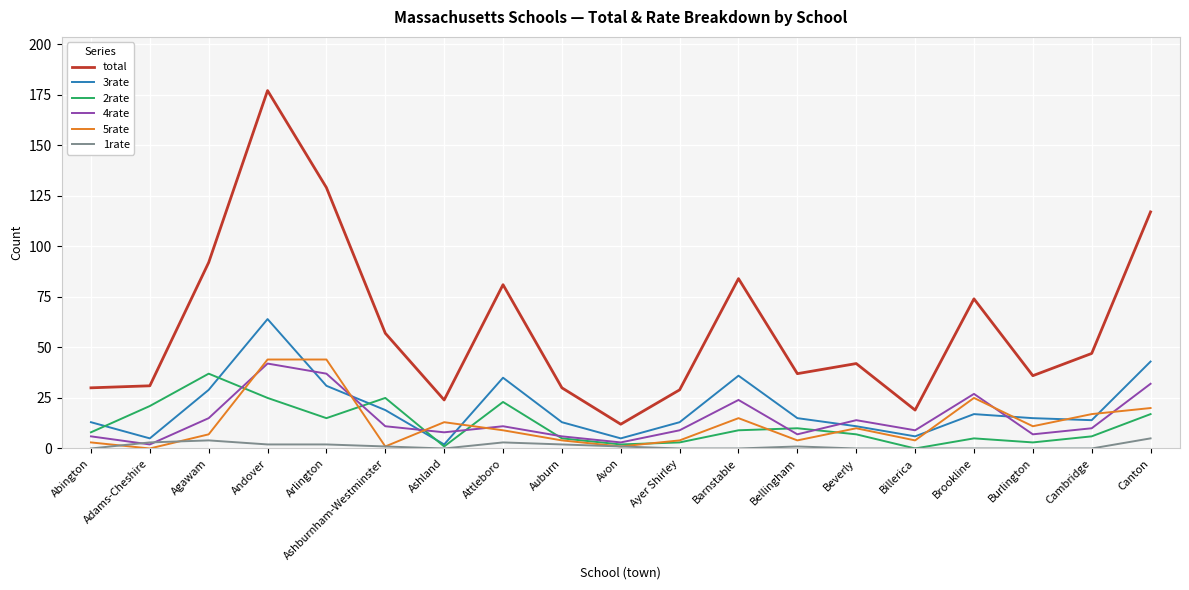

True or false: total and 5rate intersect in this chart.

False